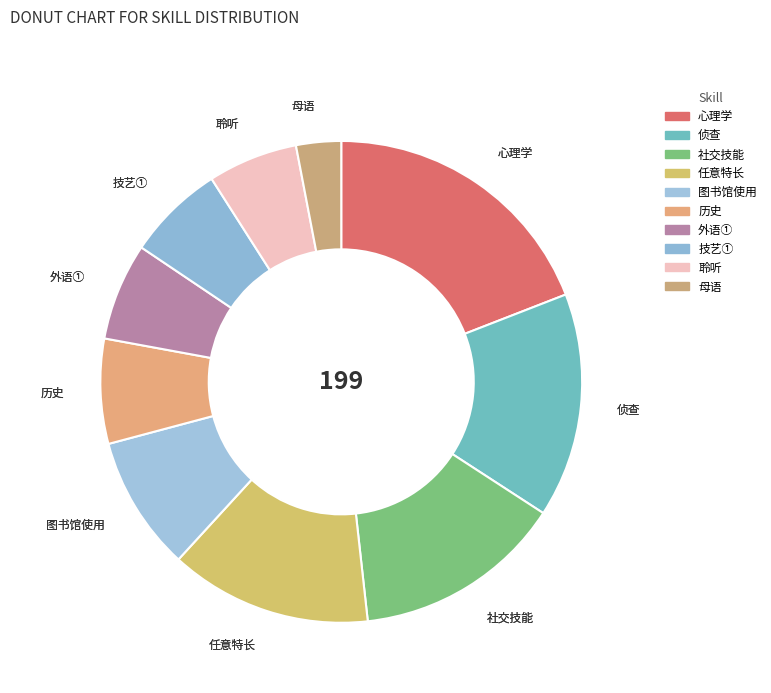

Between 心理学 and 聆听, which is larger?

心理学